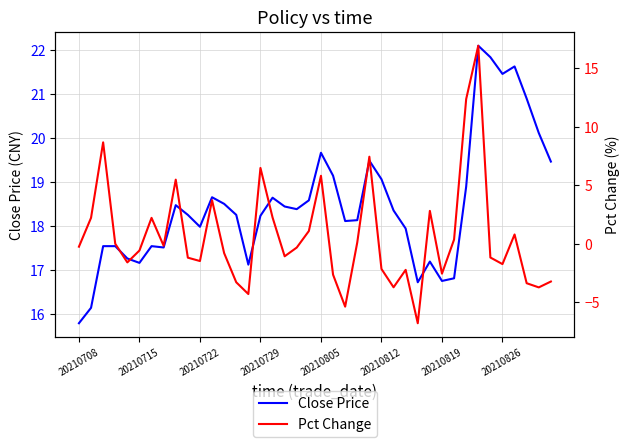

List the series in order of their peak value, highest first.

Close Price, Pct Change